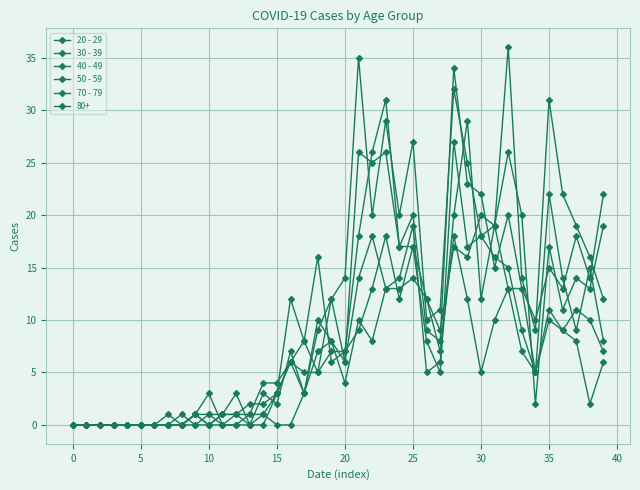

Where is the first local minimum for 70 - 79?

35